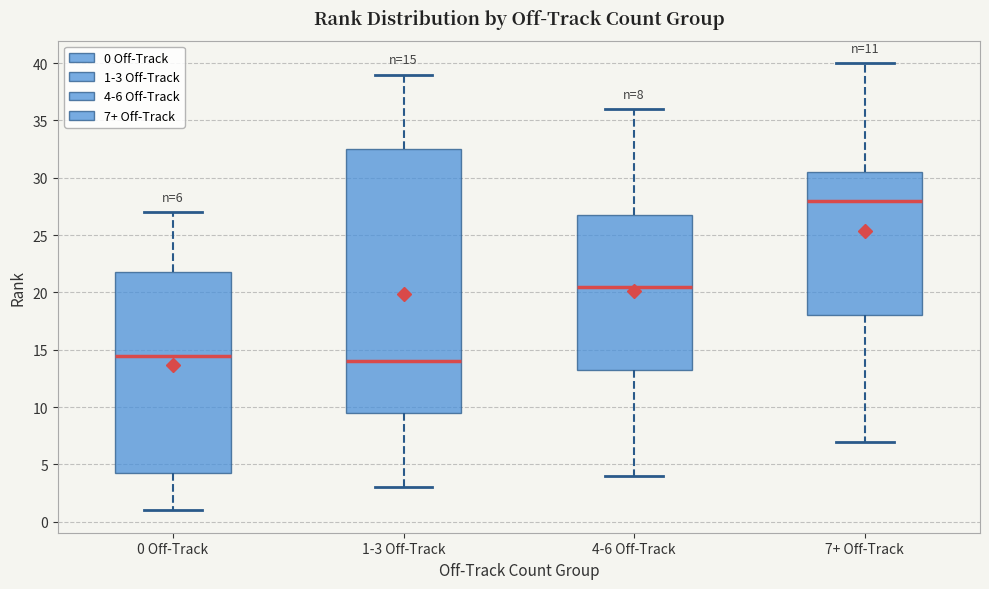

Comparing the boxes themselves (not the whiskers), which one is the tallest?

1-3 Off-Track